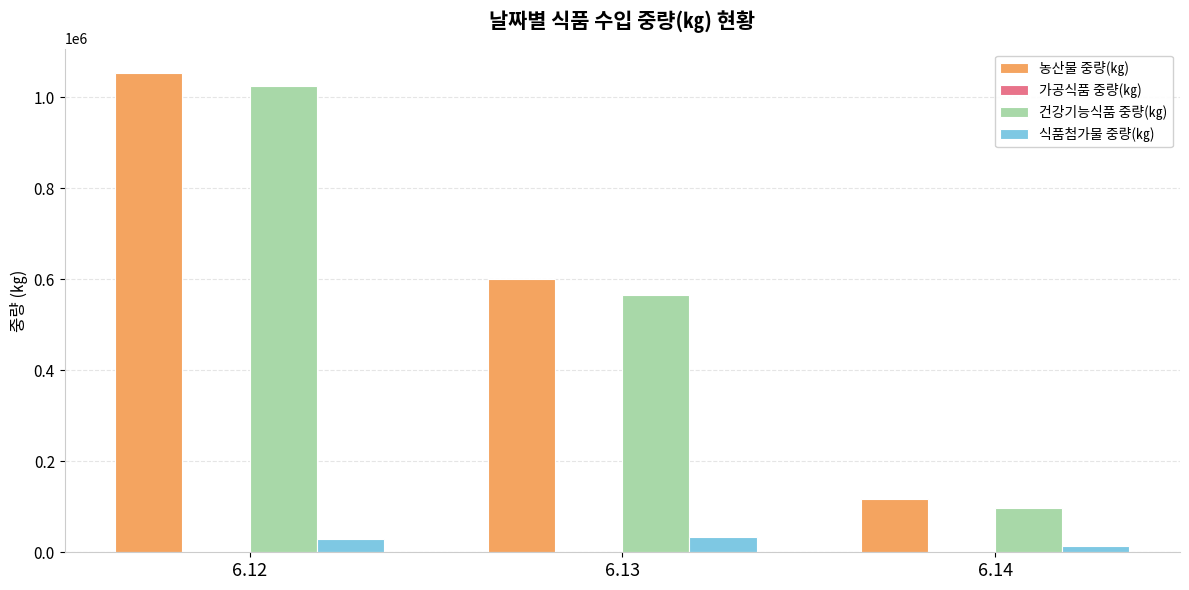

What is the maximum value for 식품첨가물 중량(㎏)?

33865